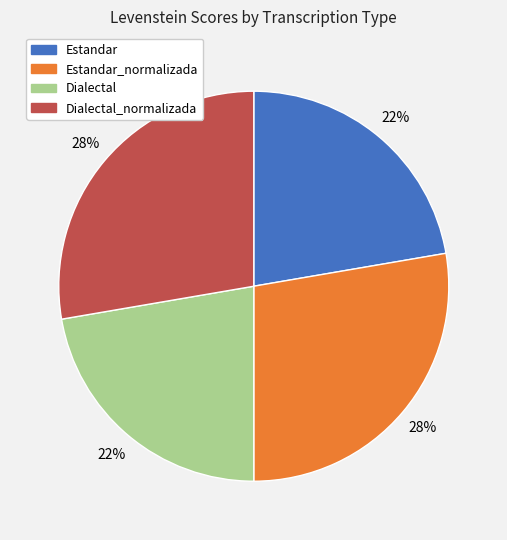

Is there any slice that represents more than half of the pie?

No